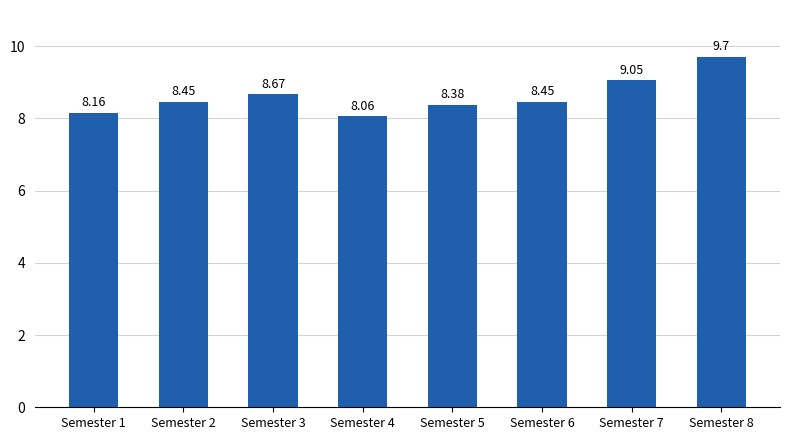

Which label corresponds to the largest value in the chart?

Semester 8